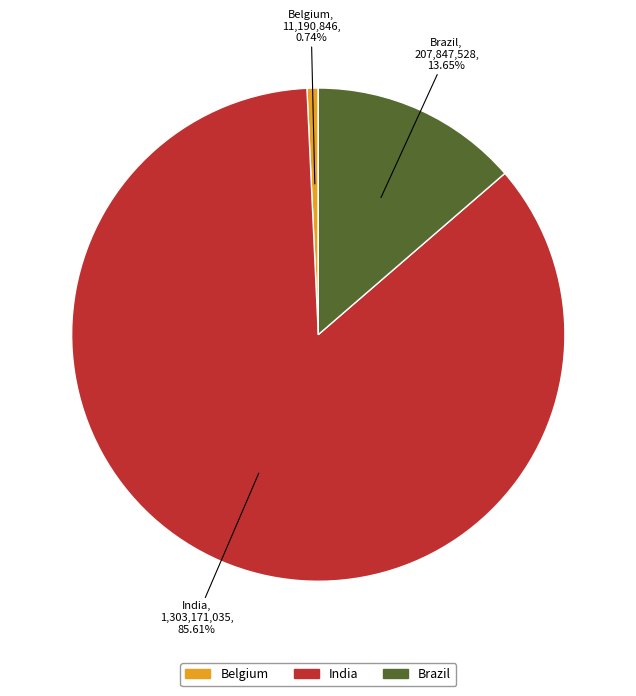

Between India and Brazil, which is larger?

India